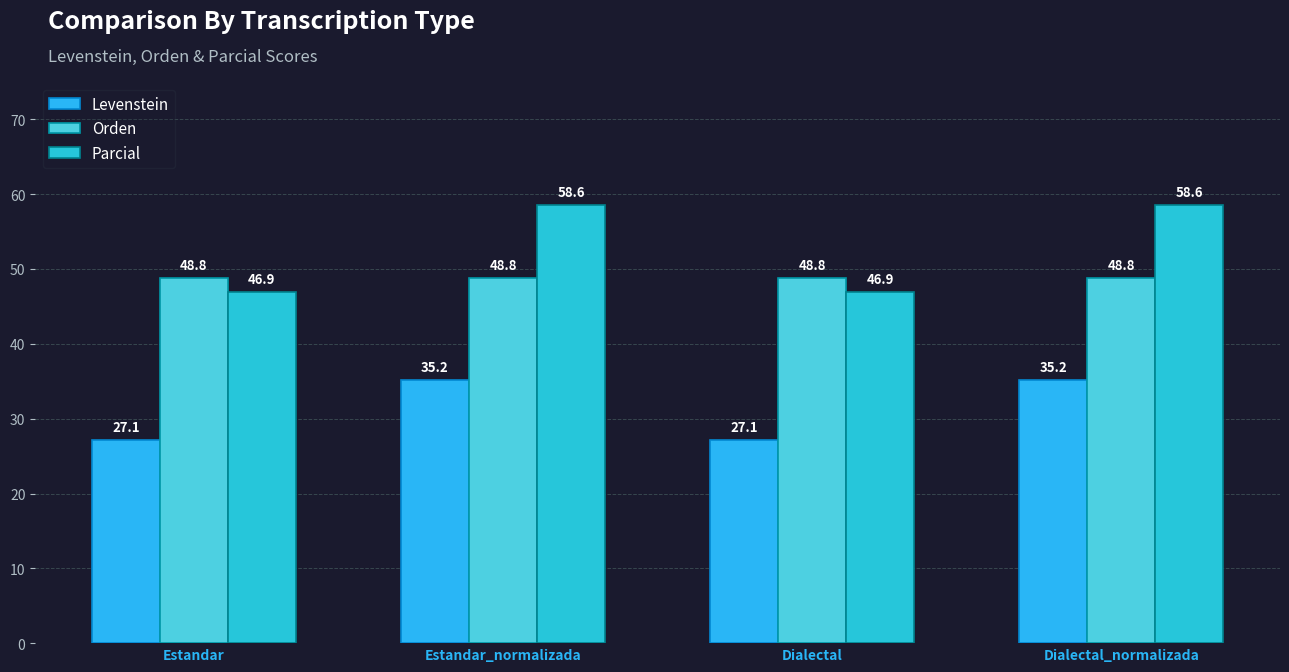

List the series in order of their peak value, highest first.

Parcial, Orden, Levenstein